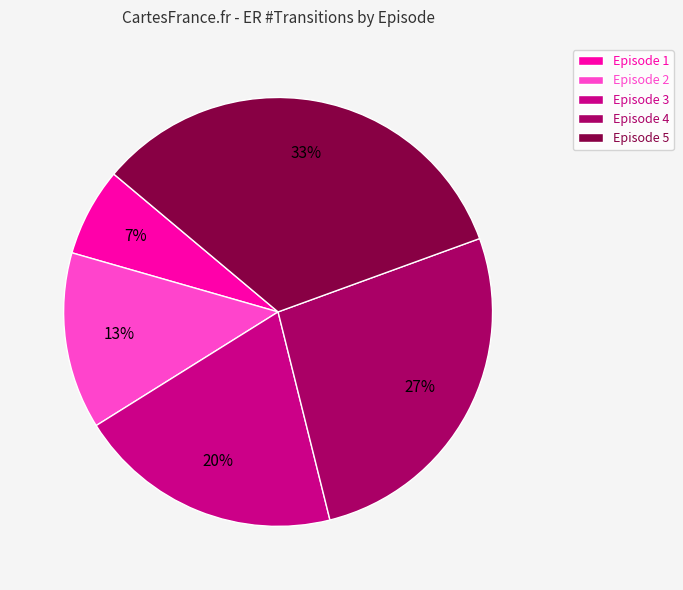

Is Episode 2 the majority of the pie?

No